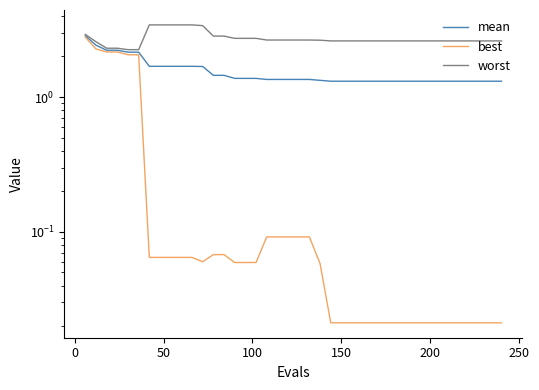

What is the value of the worst point at the 7th from the left?

3.4